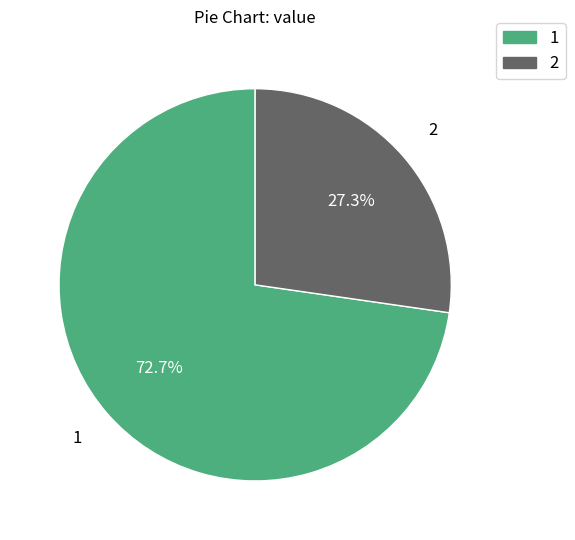

To the nearest percent, what is the difference between the largest and smallest slice percentages?

45%